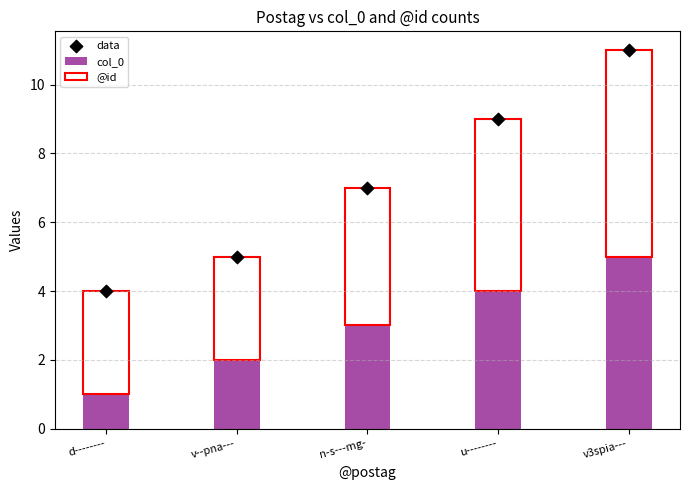

Which series has the largest total across all categories?

data